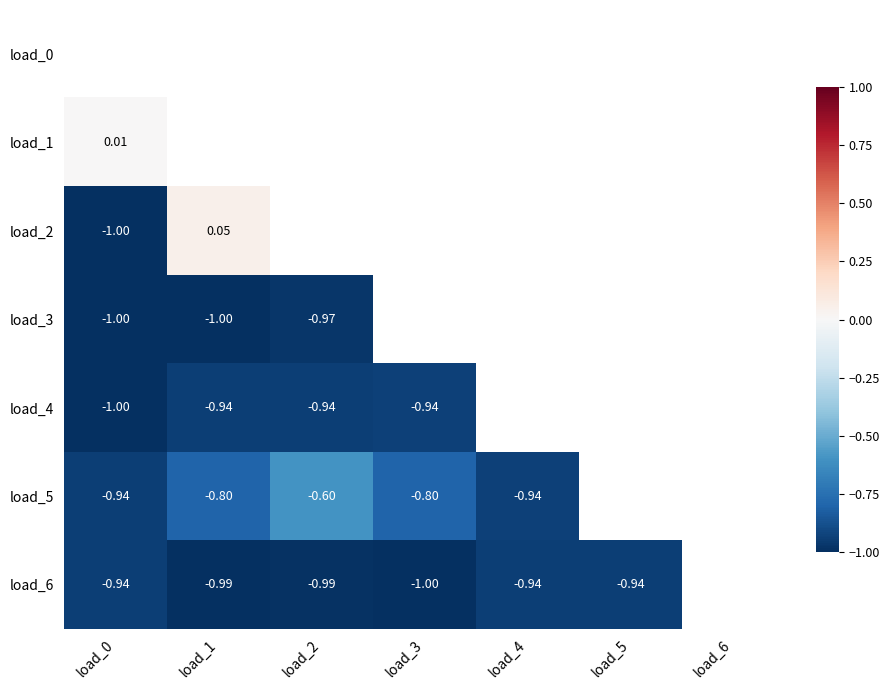

How many data points does each series have?

7